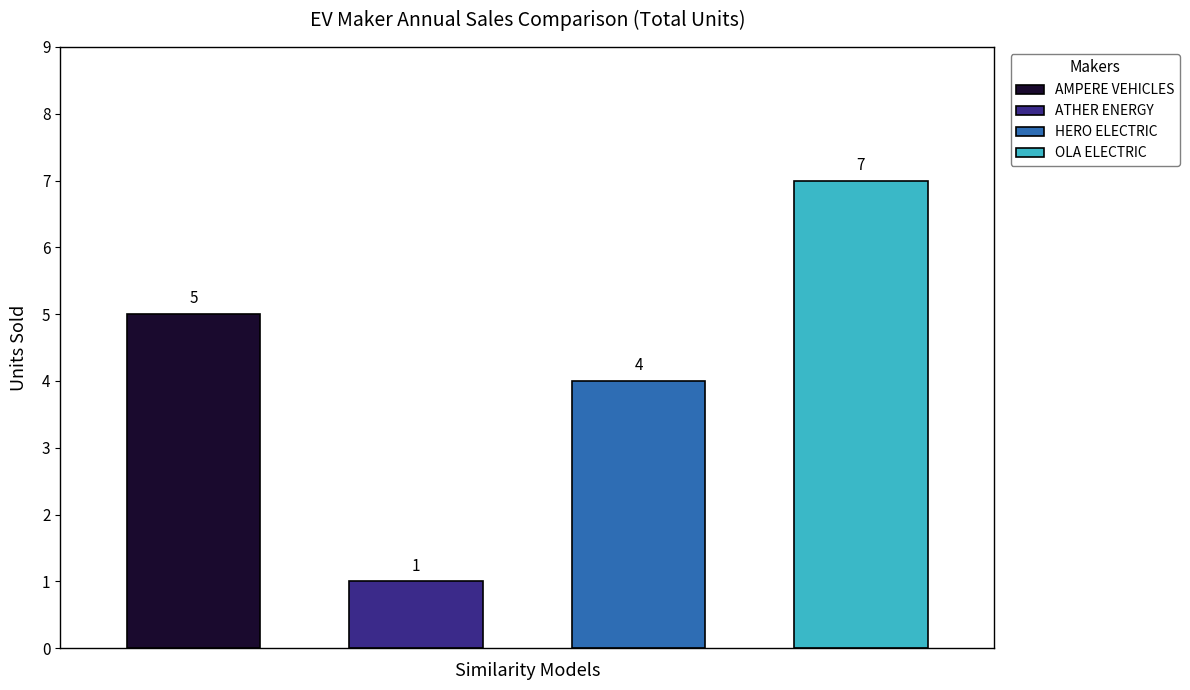

How many bars are there in each group?

4